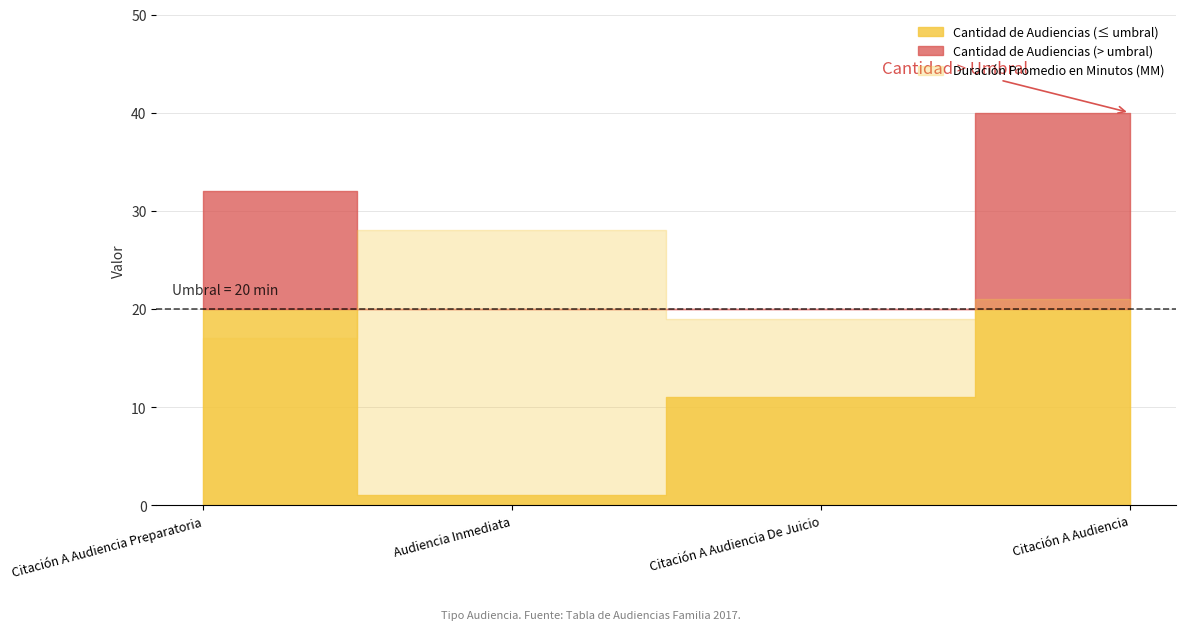

How many interior local peaks does the Duración Promedio en Minutos (MM) series have?

1